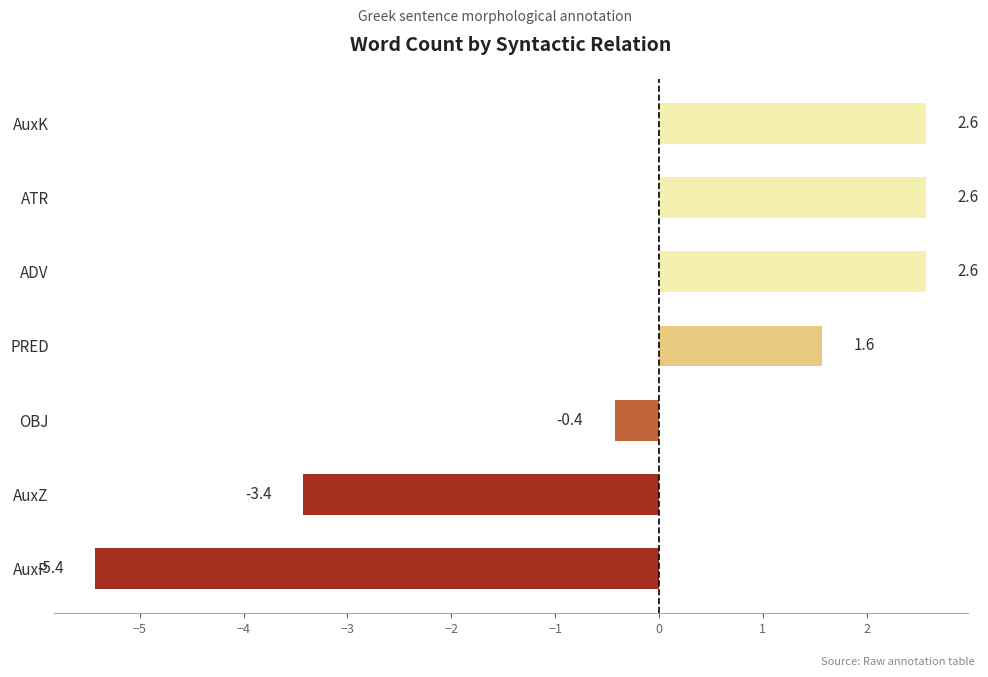

Is it true that the value at AuxK is 2.6?

True